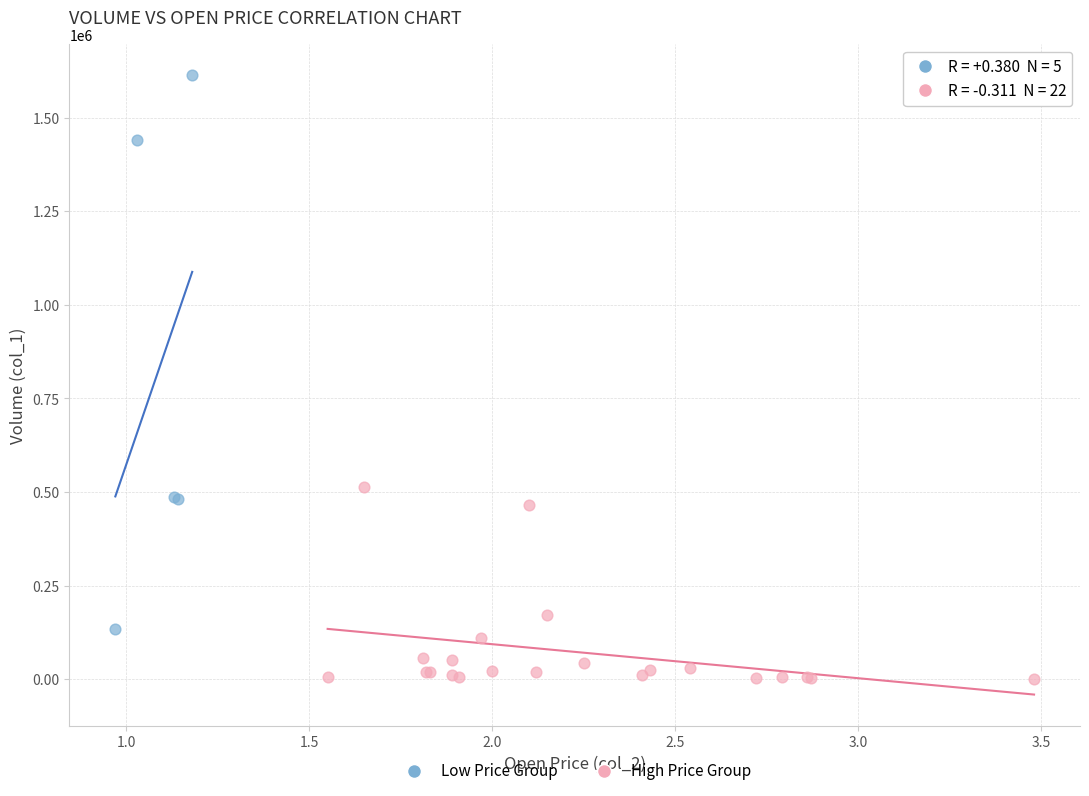

Which series contains the lowest Y value?

High Price Group